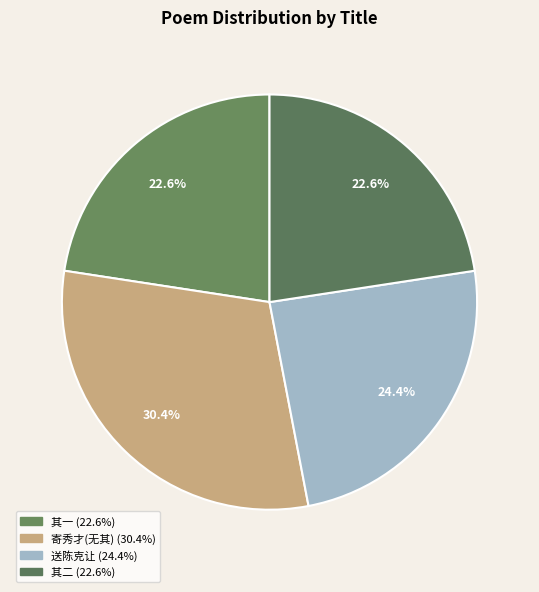

To the nearest percent, what is the difference between the largest and smallest slice percentages?

8%